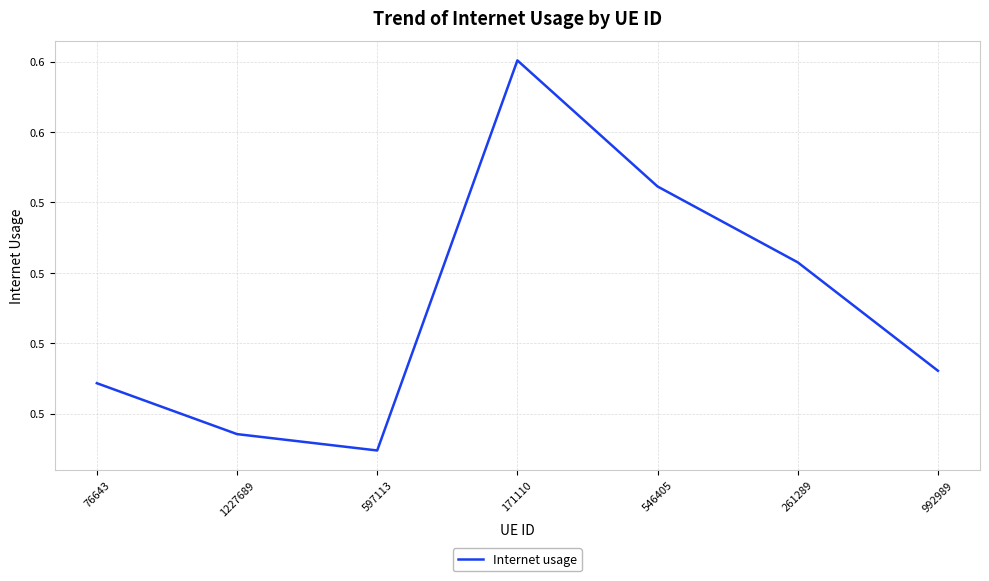

What is the minimum value shown in the chart?

0.5